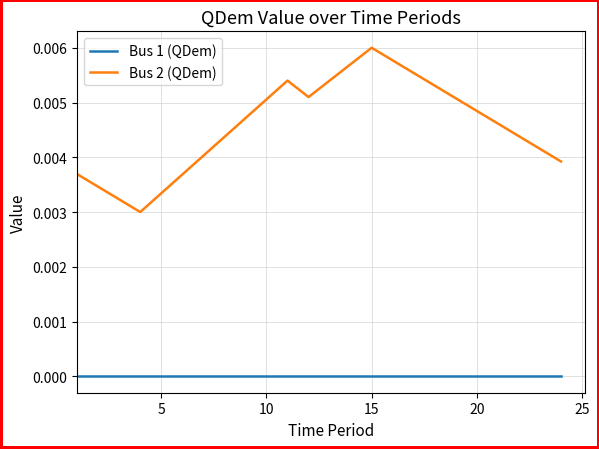

True or false: Bus 1 (QDem) and Bus 2 (QDem) intersect in this chart.

False